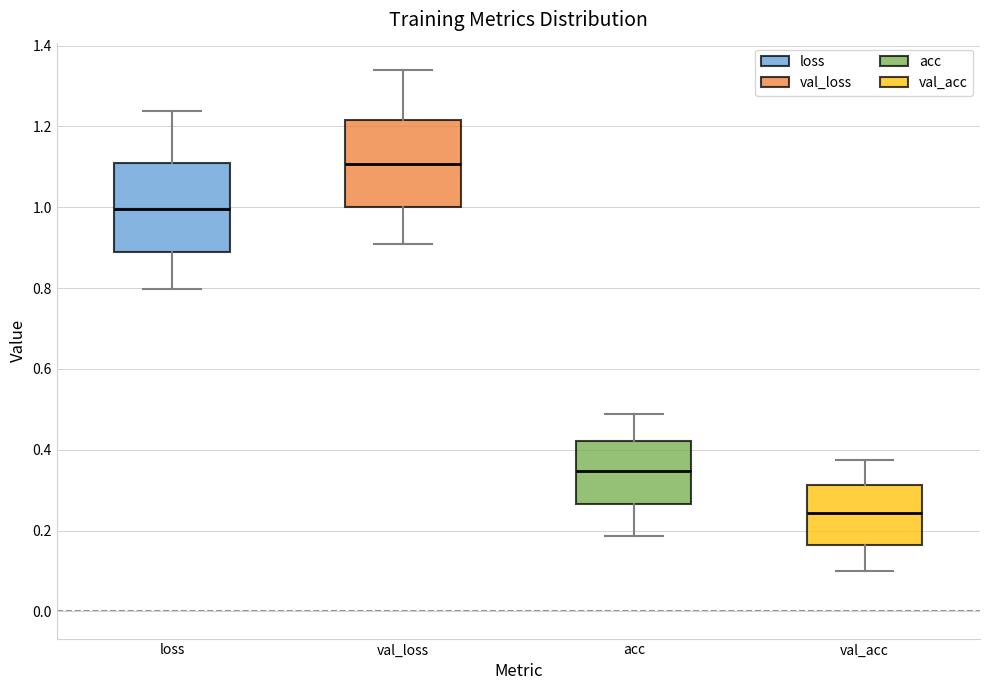

Reading left to right, transcribe this box plot: for each box, give where its median line is, the range the box spans, and where its two whiskers end, as read against the y-axis. The values are not printed on the chart, so give them approximately, as read against the axis.

loss: median 1.00, box 0.88 to 1.12, whiskers 0.80 to 1.24
val_loss: median 1.10, box 1.00 to 1.22, whiskers 0.90 to 1.34
acc: median 0.34, box 0.26 to 0.42, whiskers 0.18 to 0.48
val_acc: median 0.24, box 0.16 to 0.32, whiskers 0.10 to 0.38